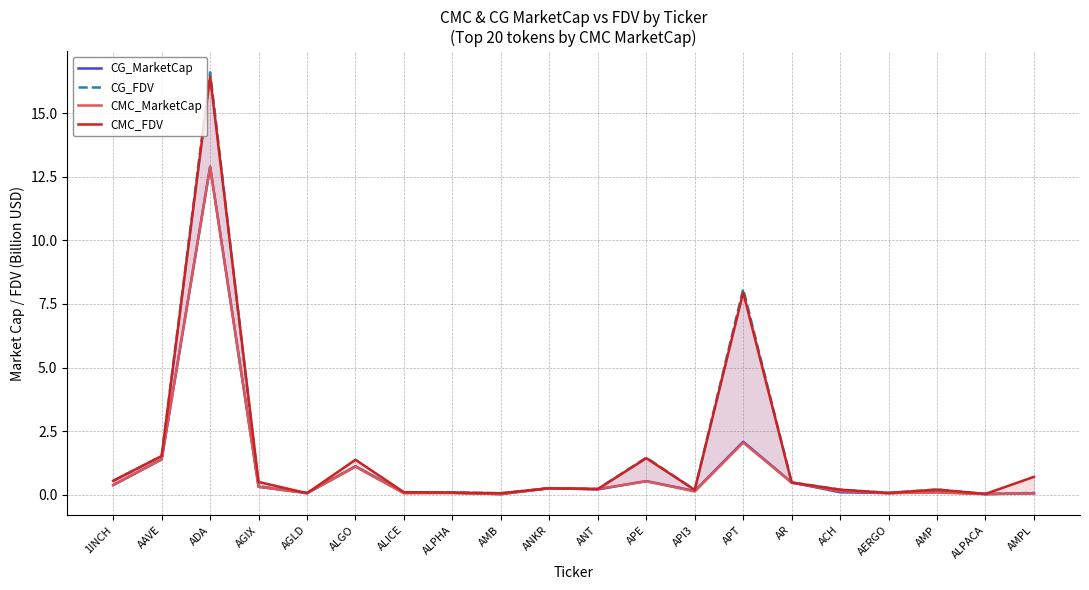

List the series in order of their peak value, highest first.

CG_FDV, CMC_FDV, CG_MarketCap, CMC_MarketCap